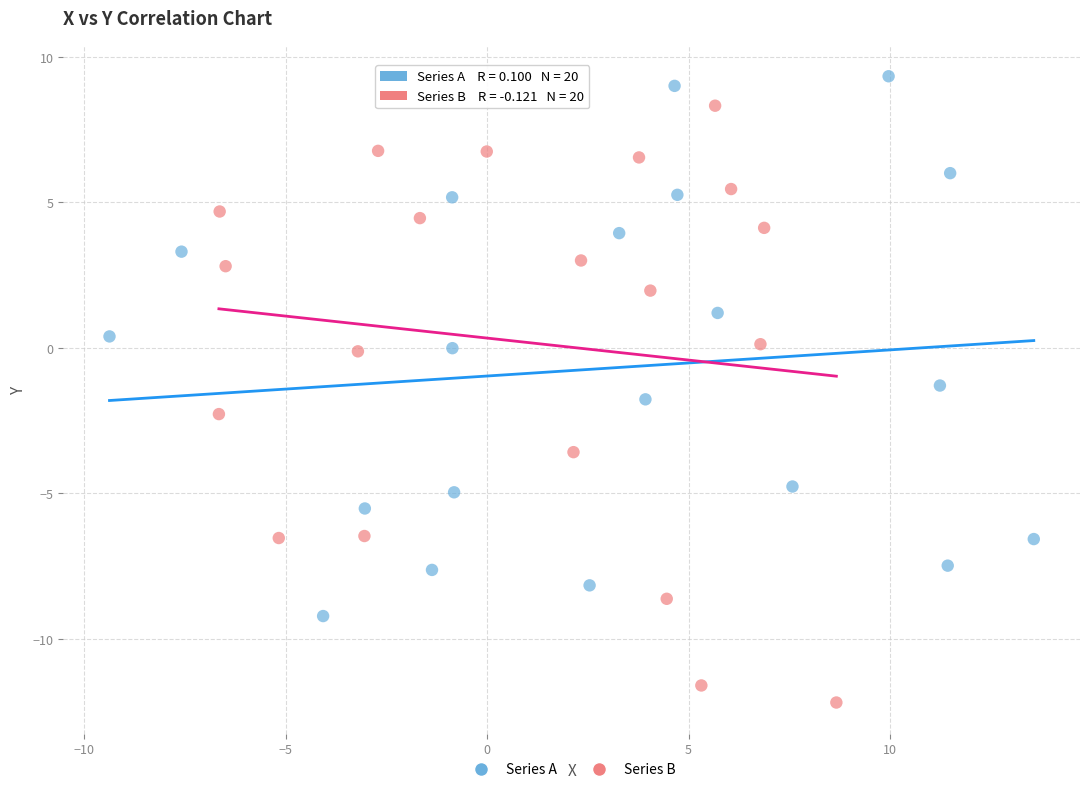

What are all the series names shown in the legend?

Series A, Series B